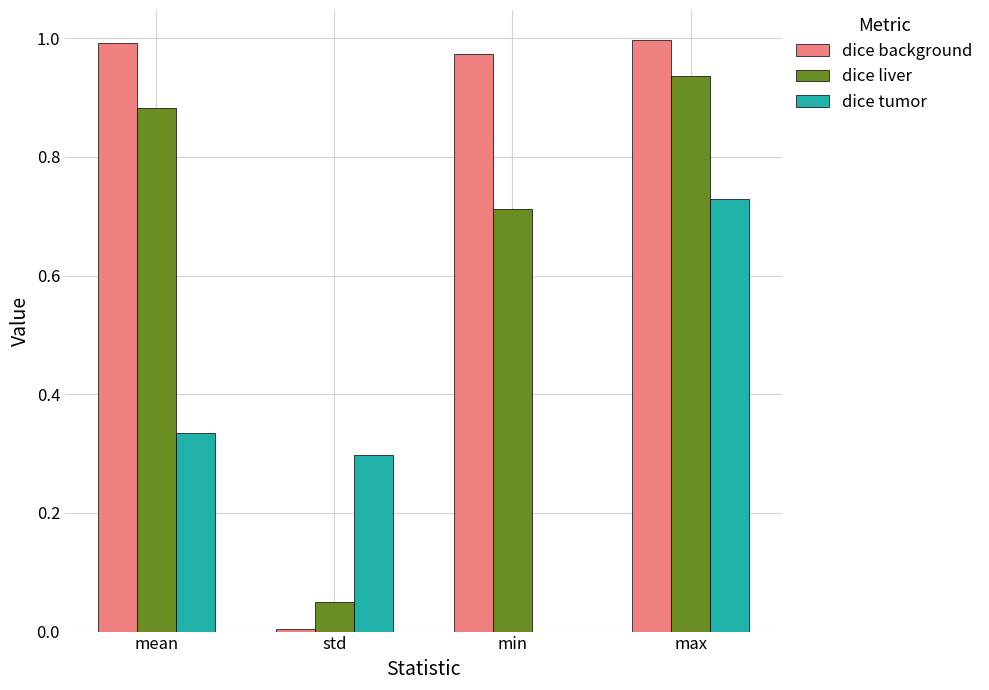

What is the total value across all series at max?

2.7